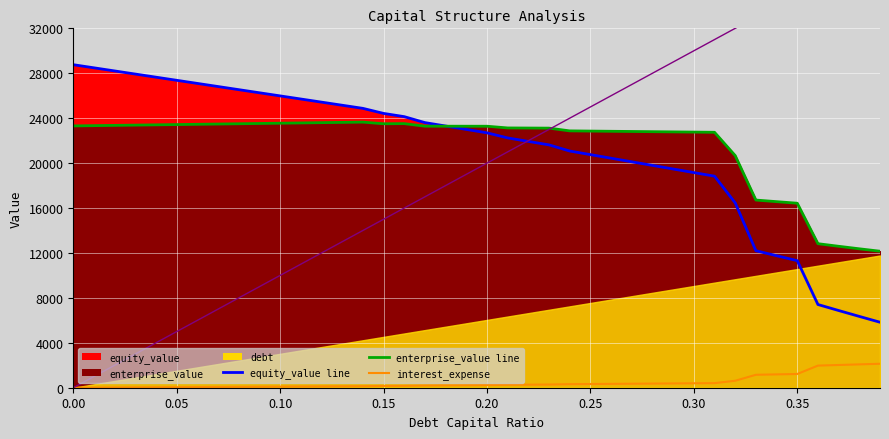

At how many categories does at least one series exceed 8960?

40